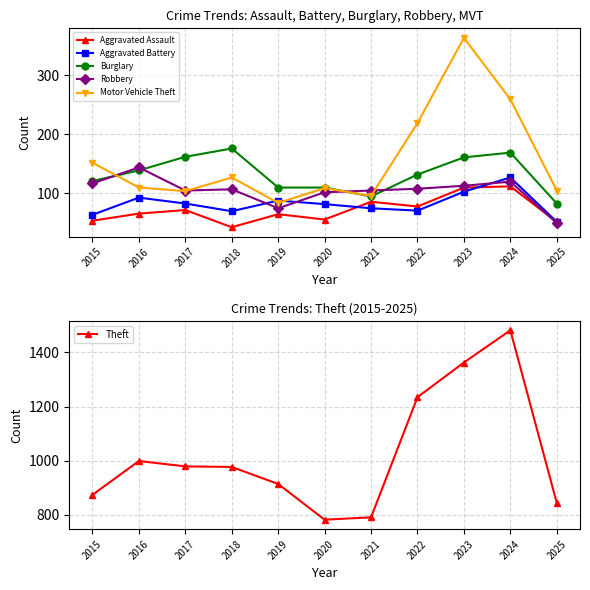

What value does the Aggravated Battery series have at 2024, to the nearest 5?

125